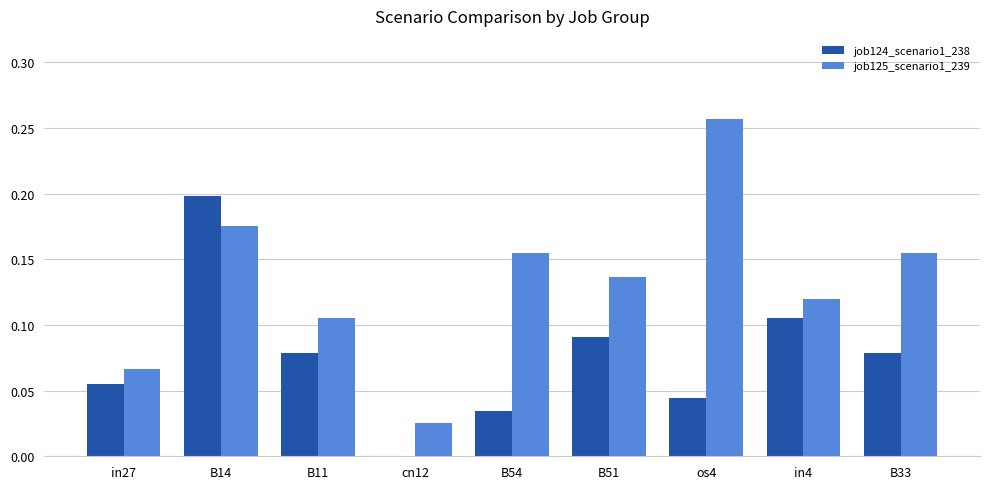

What is the sum of all job124_scenario1_238 values?

0.7